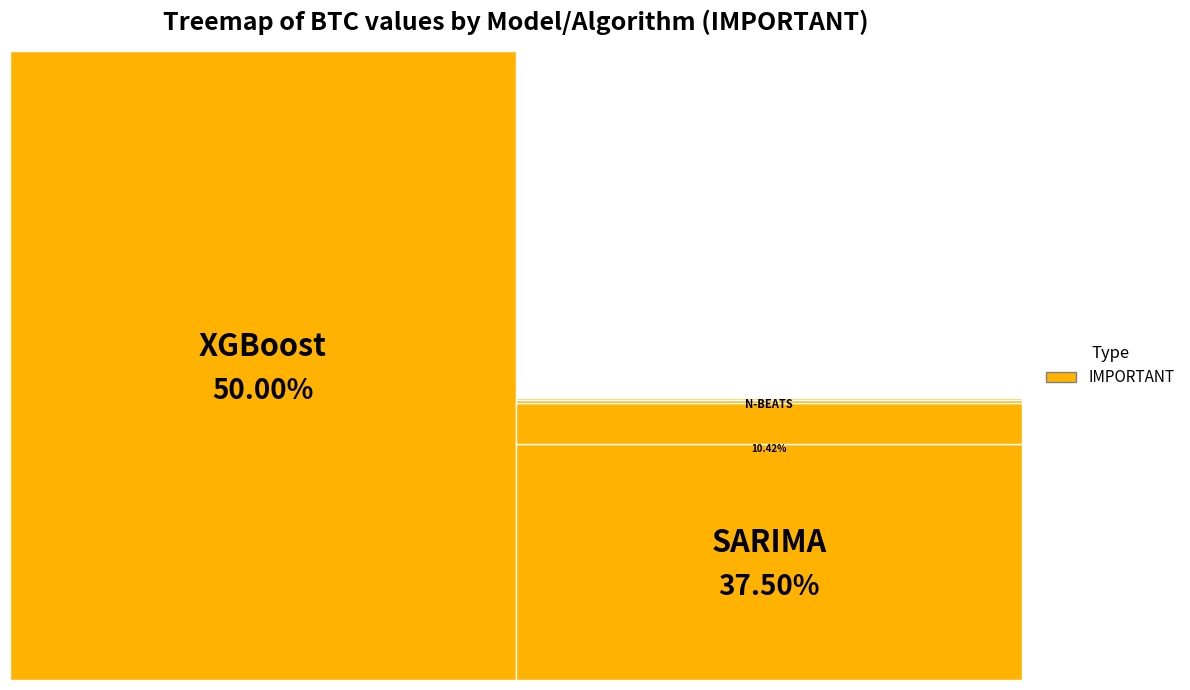

Rank the categories by value from highest to lowest.

XGBoost, SARIMA, N-BEATS, DeepAR, Exponential Smoothing, FbProphet, LSTM, ARIMA